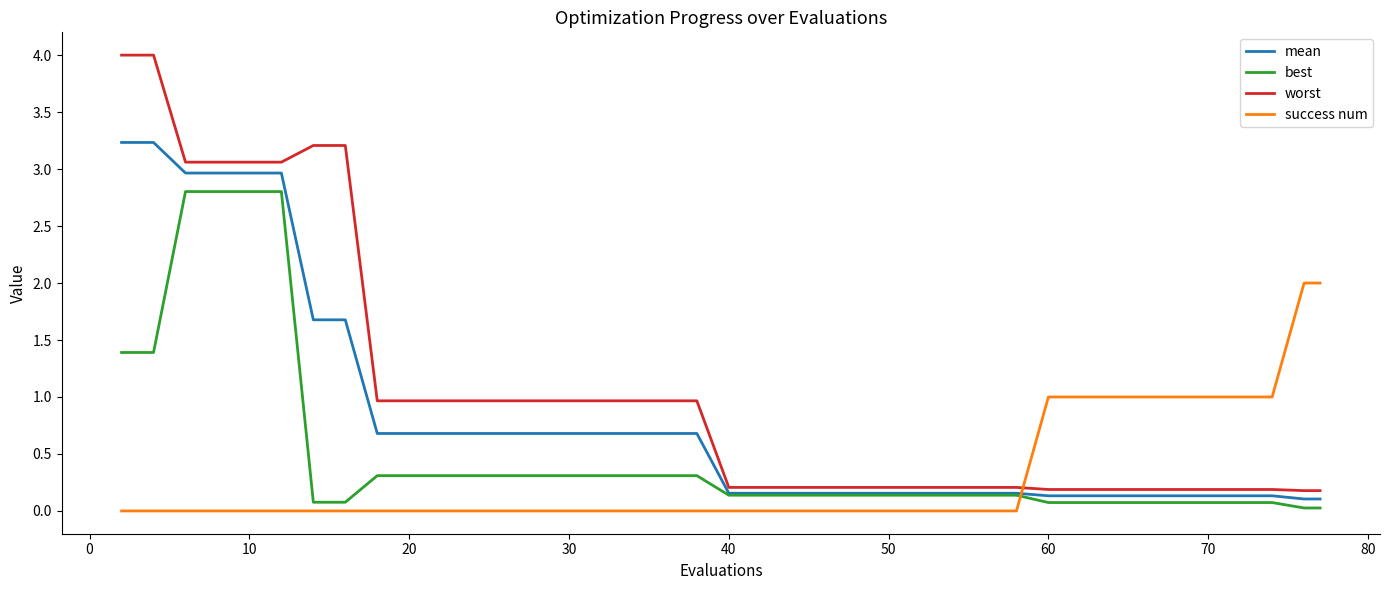

Which series has the widest spread of values?

worst